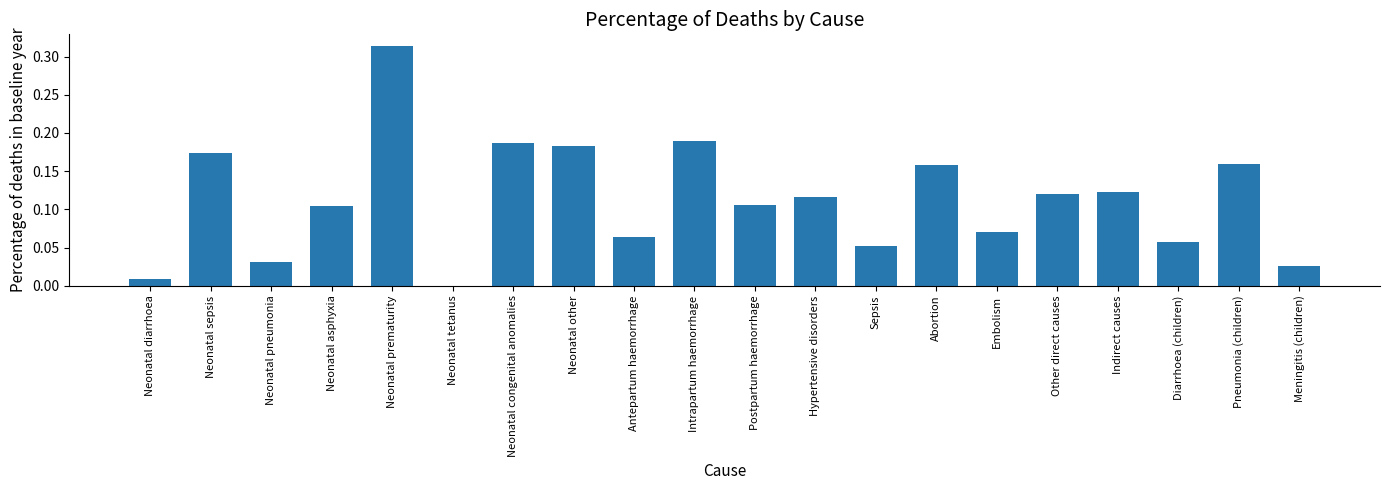

What is the sum of the values at Indirect causes and Neonatal prematurity?

0.4